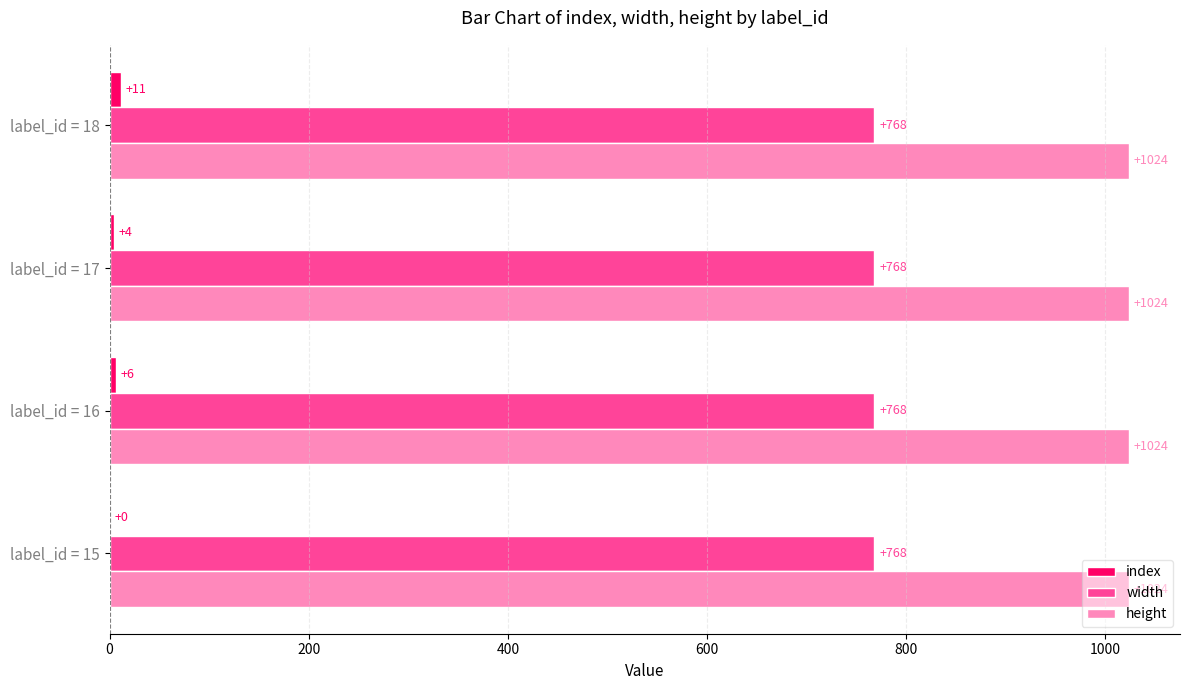

Read the width value at label_id = 16.

768